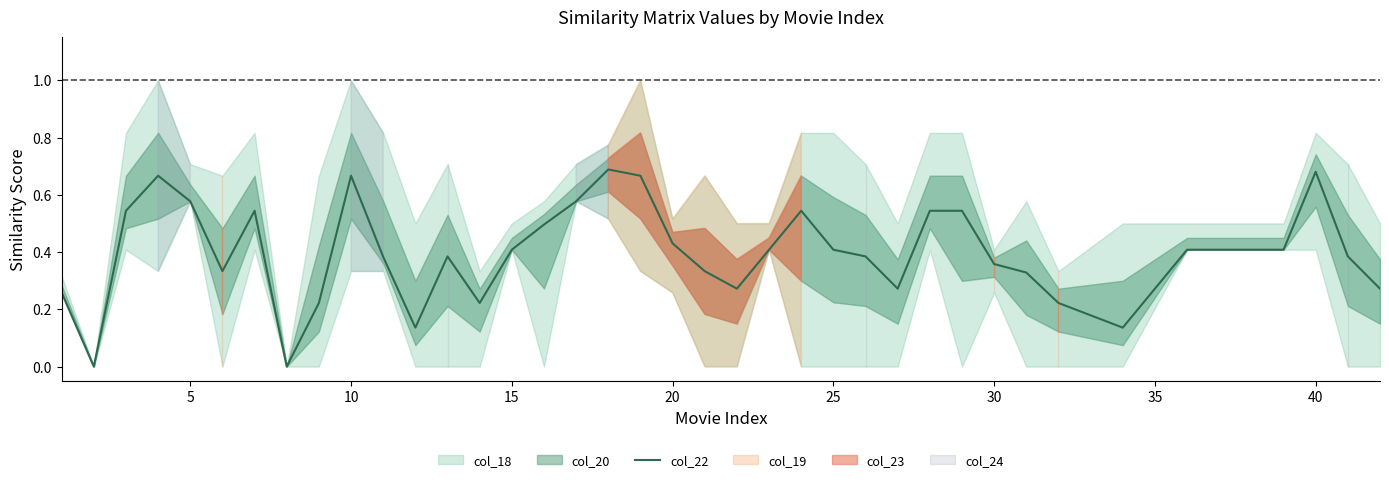

True or false: there are more than 2 points higher than both neighbors.

True